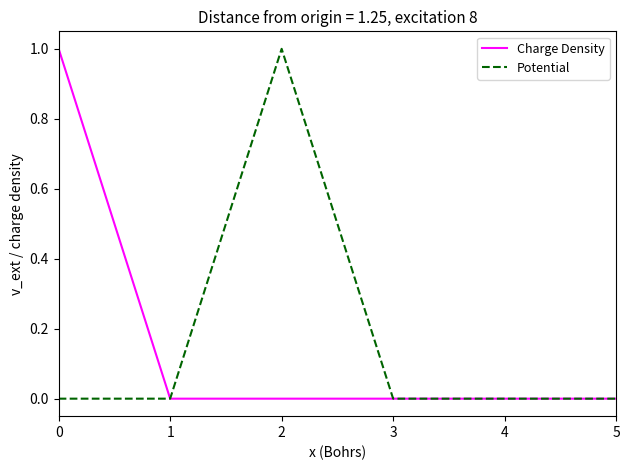

What are all the series names shown in the legend?

Charge Density, Potential